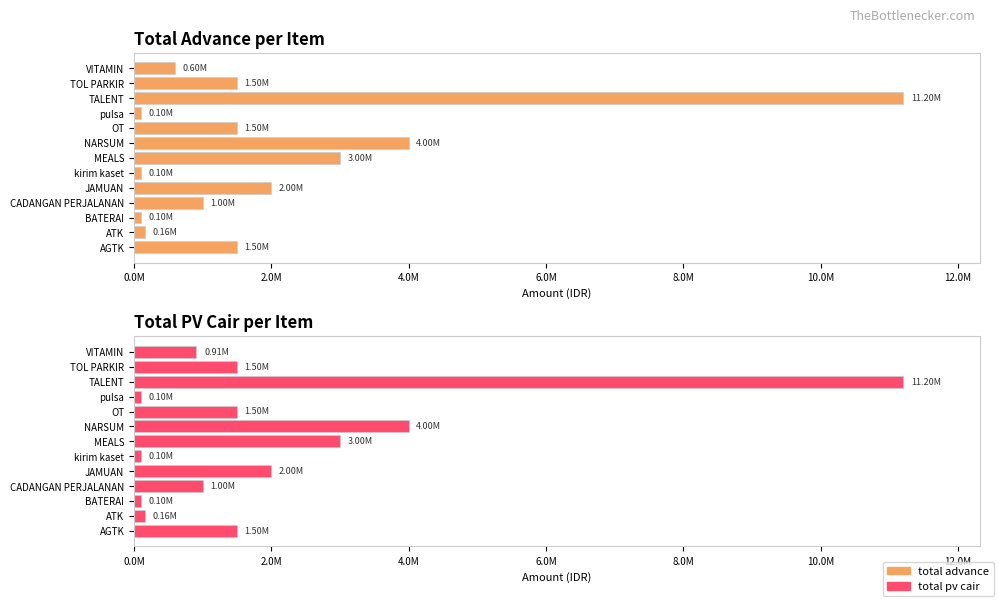

What is the lowest value of the total advance series?

100000